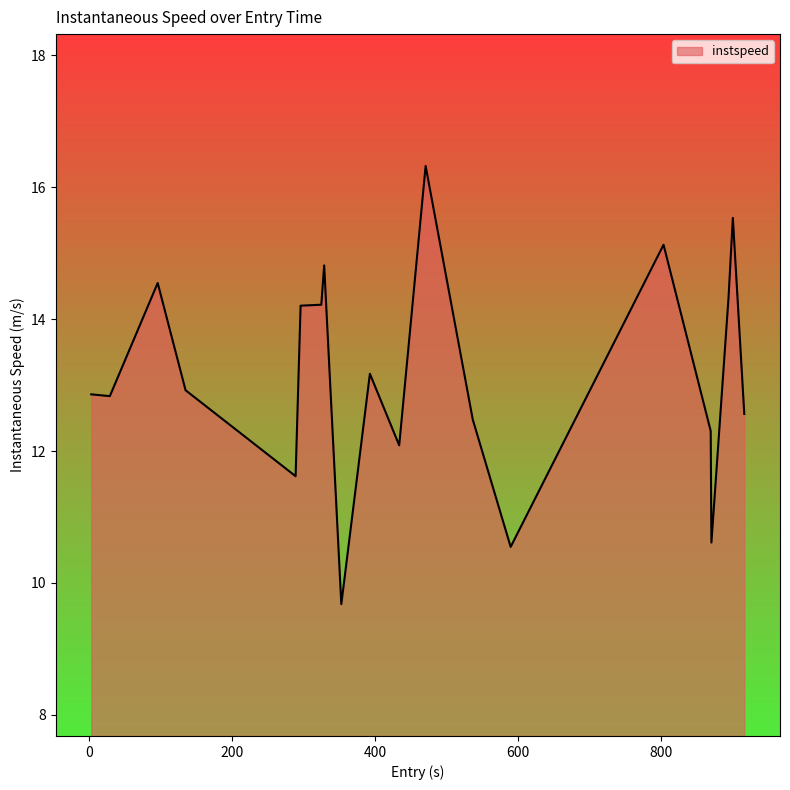

What is the difference between the maximum and minimum values?

6.6